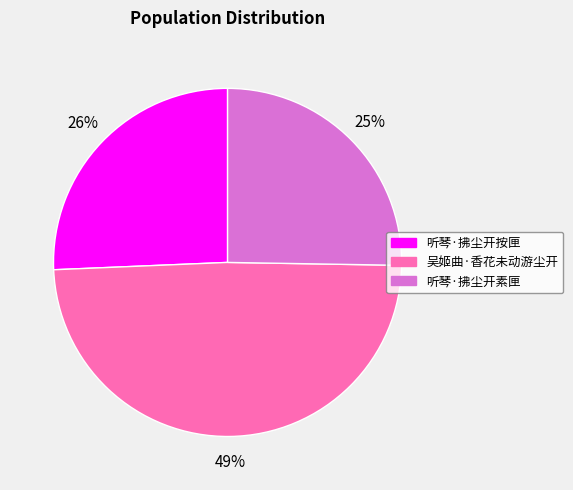

Combined, do 听琴·拂尘开按匣 and 吴姬曲·香花未动游尘开 account for over 50%?

Yes